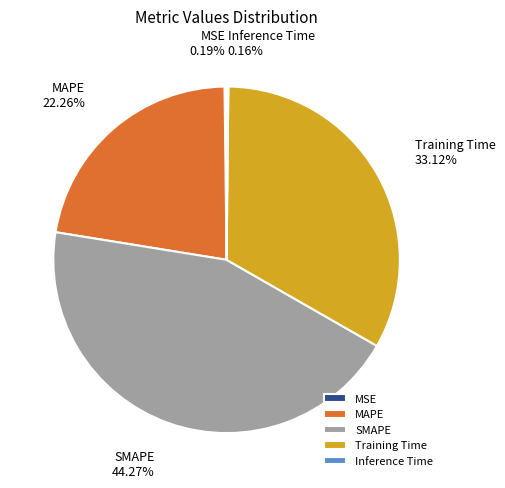

What is the largest slice in the pie chart?

SMAPE